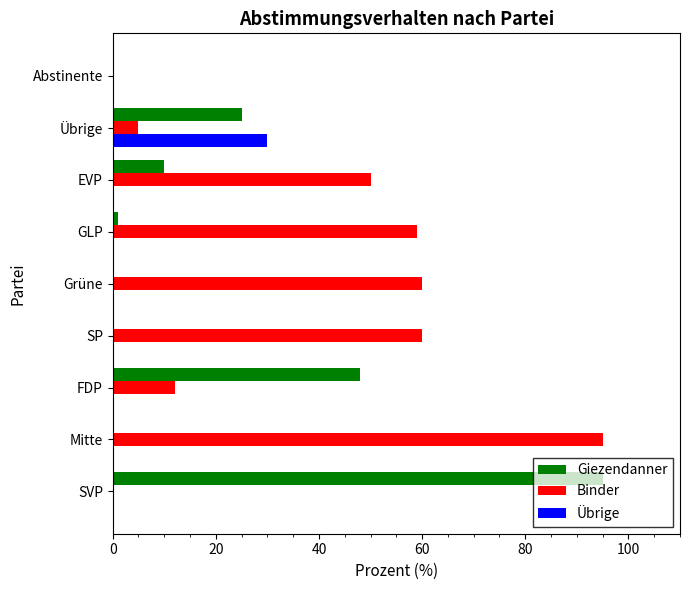

What is the total value across all series at FDP?

60